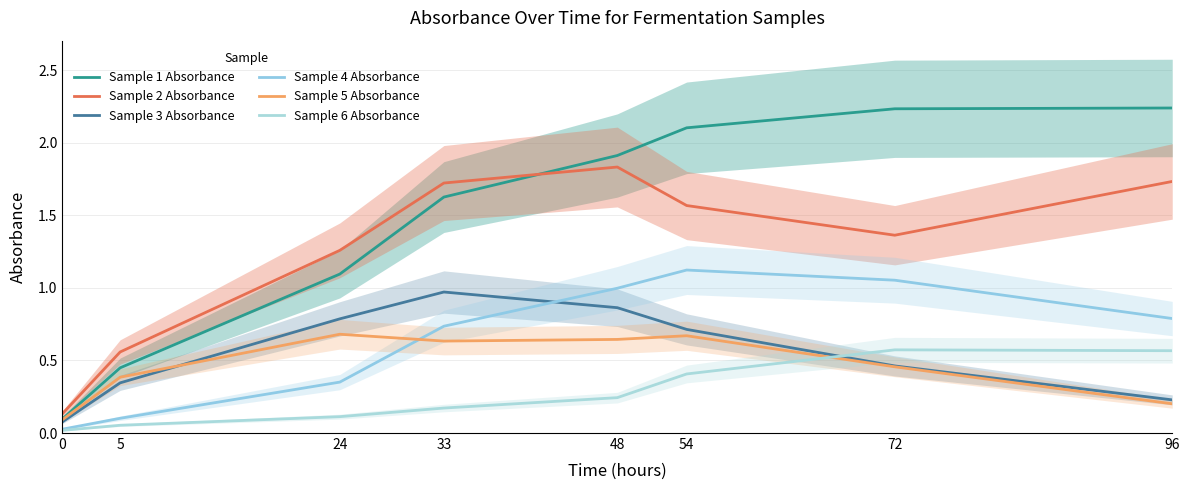

Which series changed the most between 0 and 48?

Sample 1 Absorbance